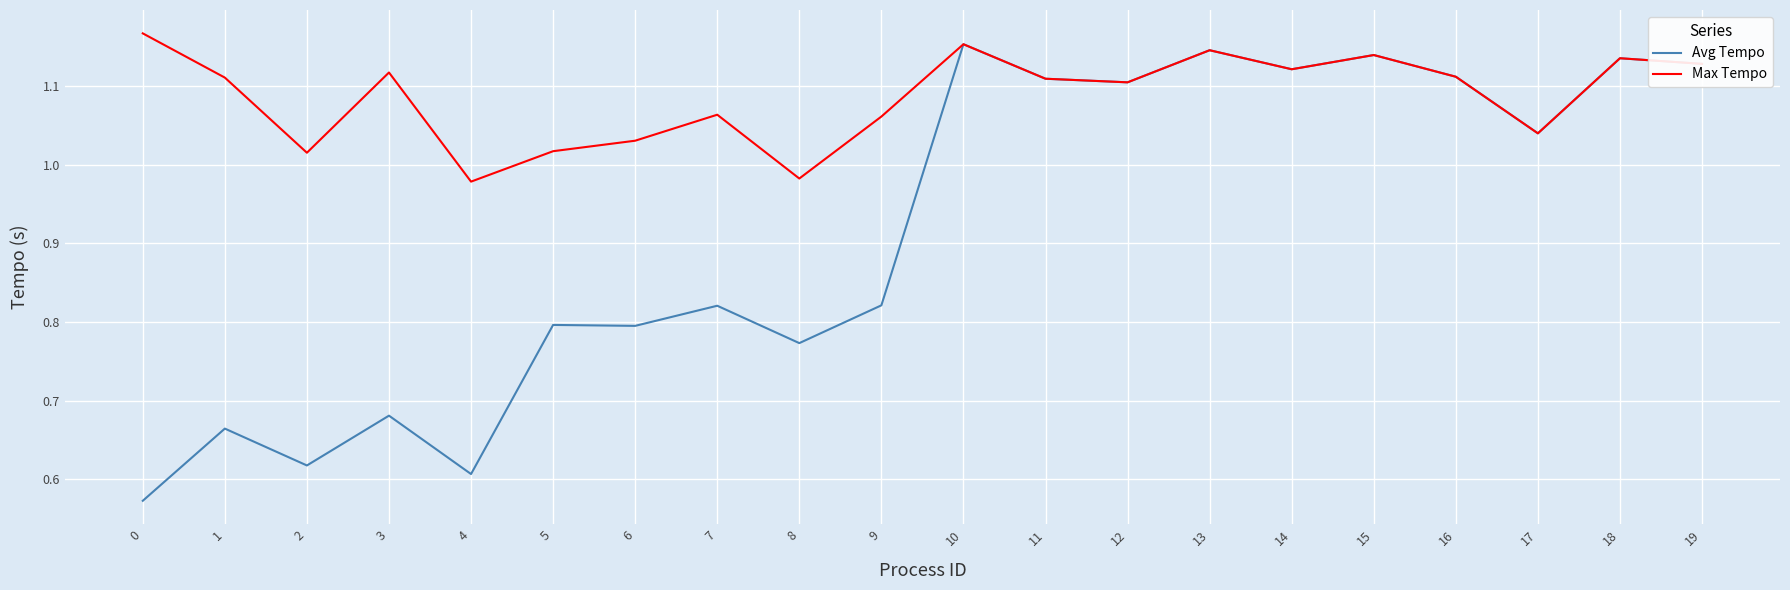

What are all the series names shown in the legend?

Avg Tempo, Max Tempo